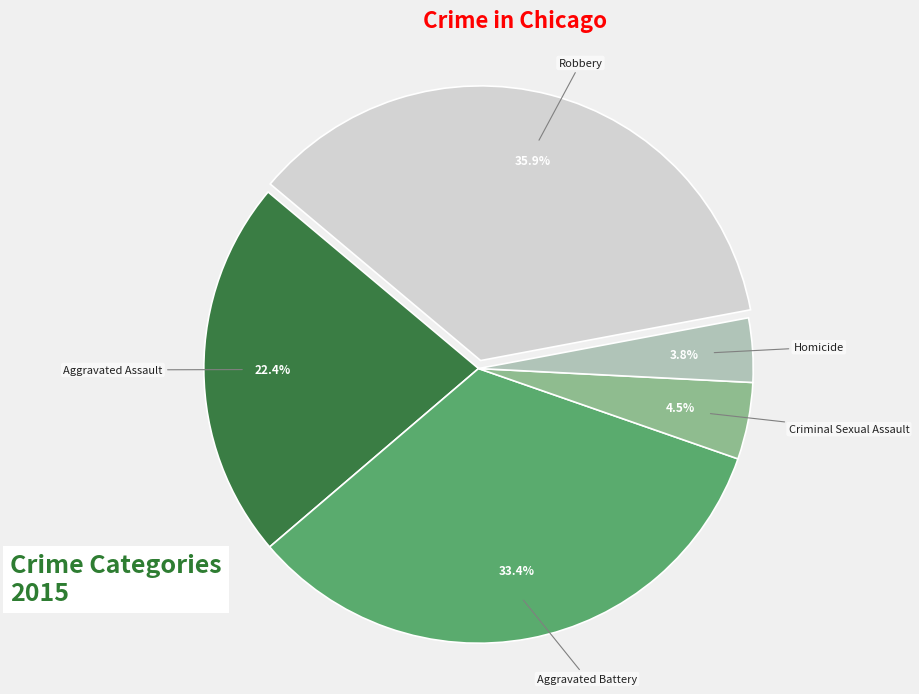

Count the number of slices in the pie.

5